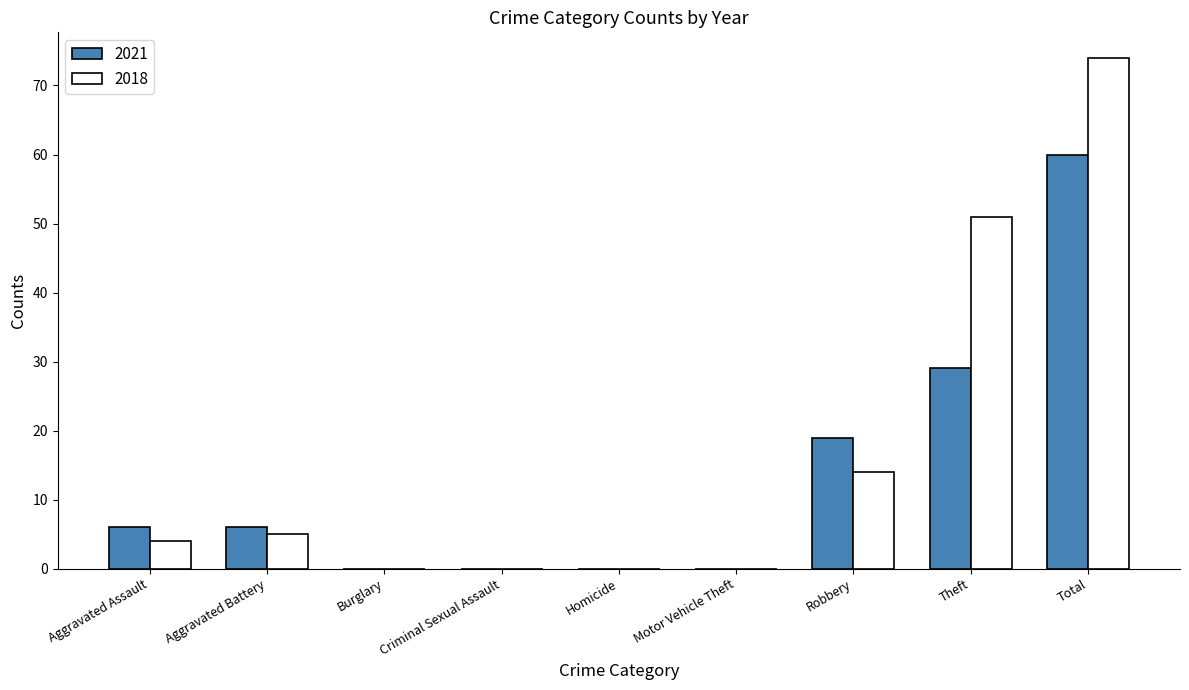

What is the maximum value for 2018?

74